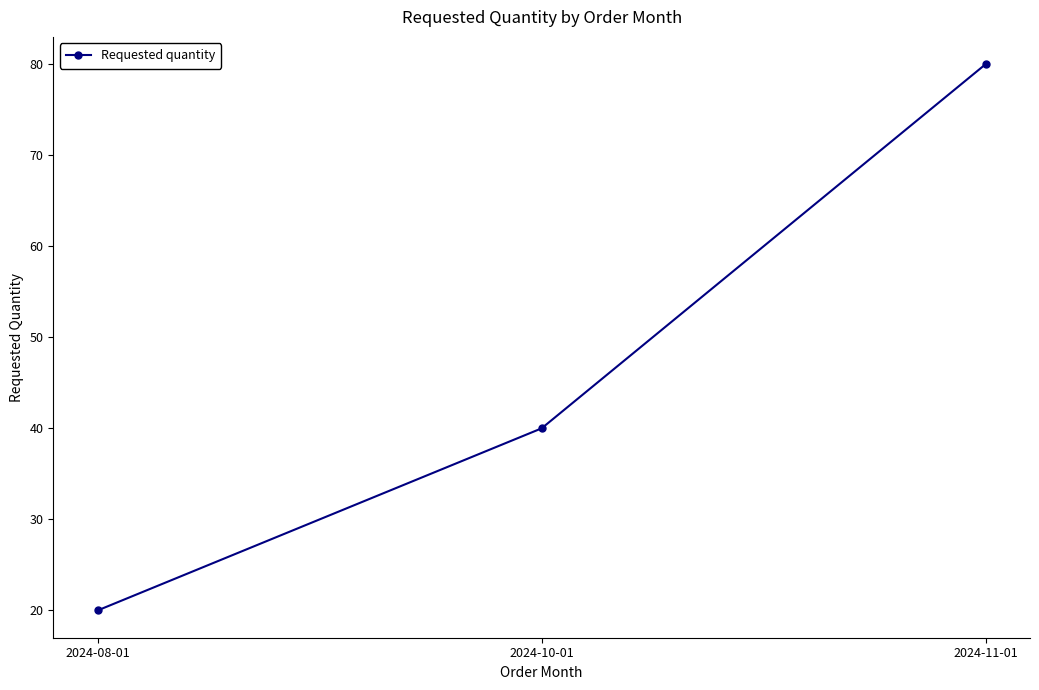

What is the sum of all values?

140